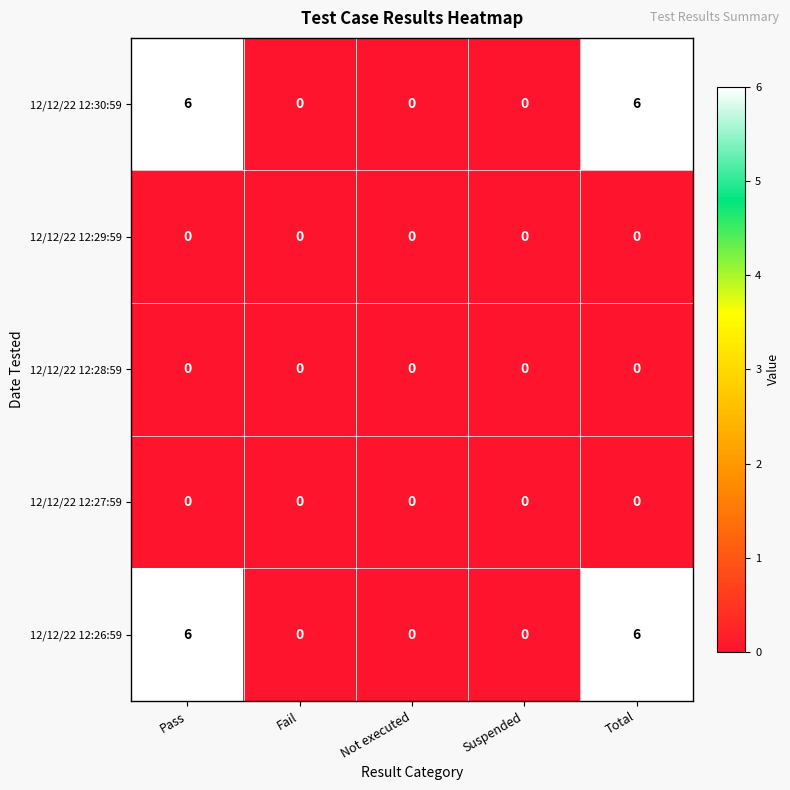

What is the difference between the highest and lowest values at Pass?

6